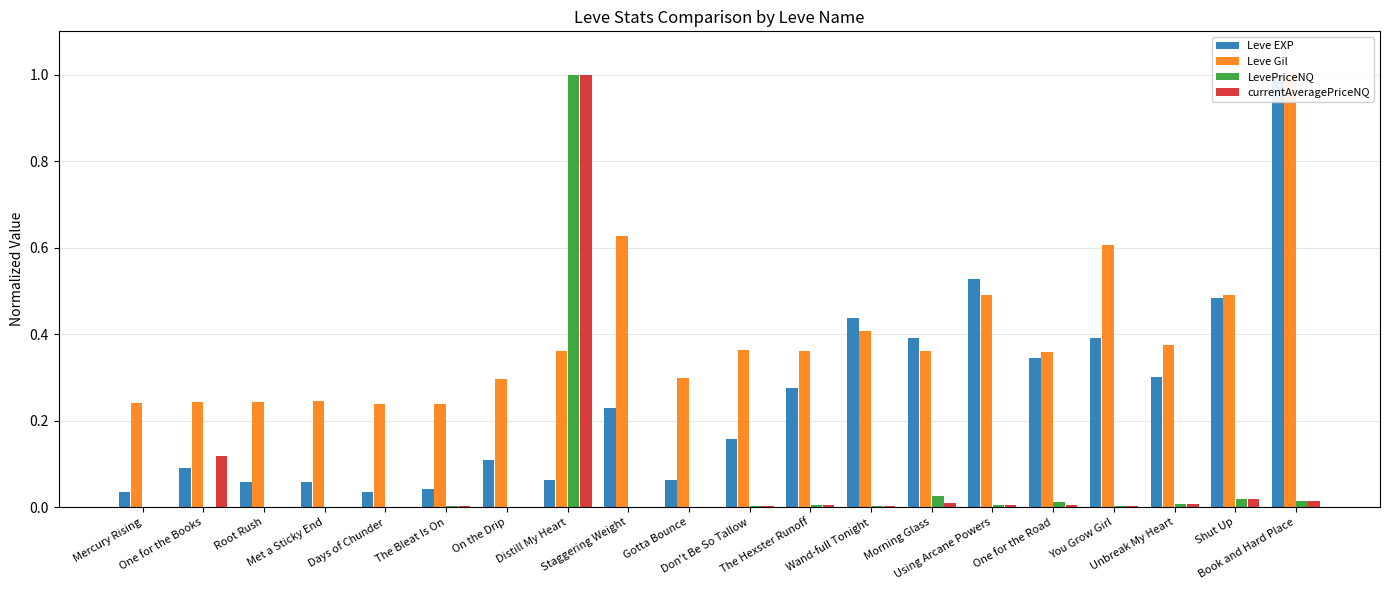

Which series has the widest spread of values?

LevePriceNQ